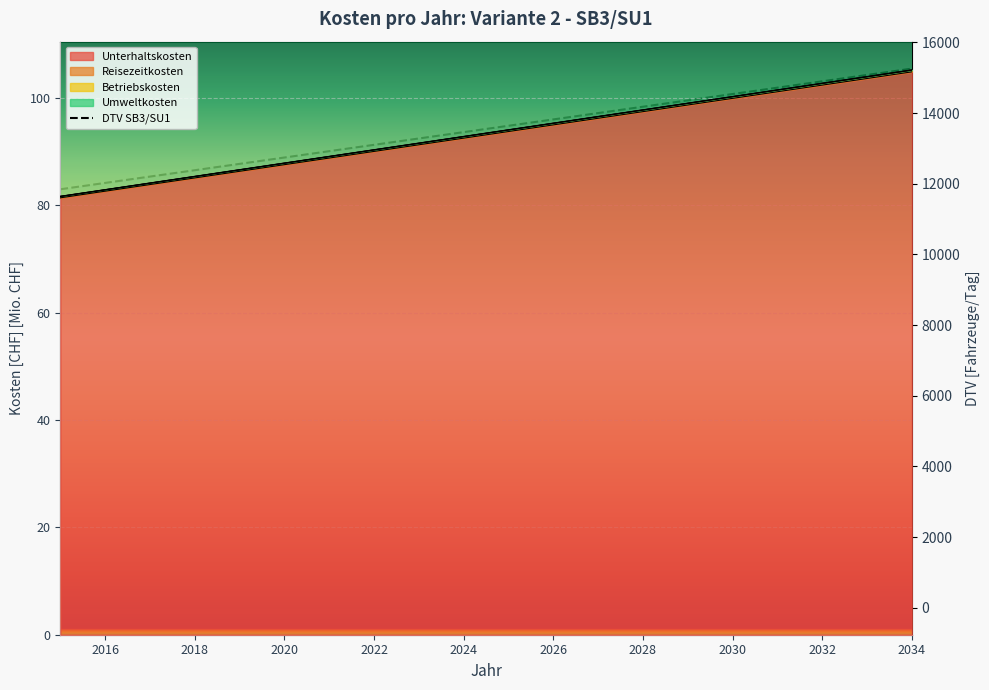

Is the value of Umweltkosten at 2029 greater than the value of DTV SB3/SU1 at 2017?

No